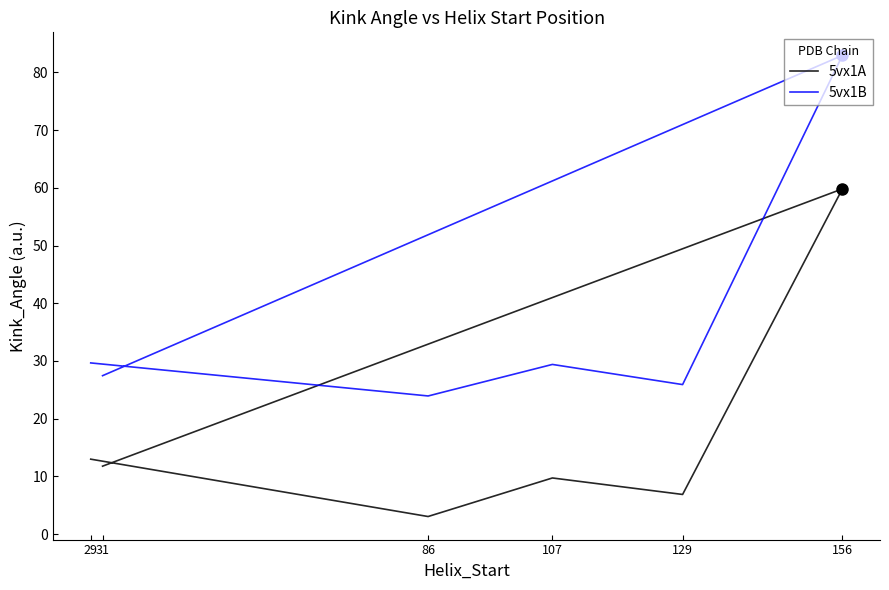

True or false: 5vx1B has a value of 23.9 at 86.

True